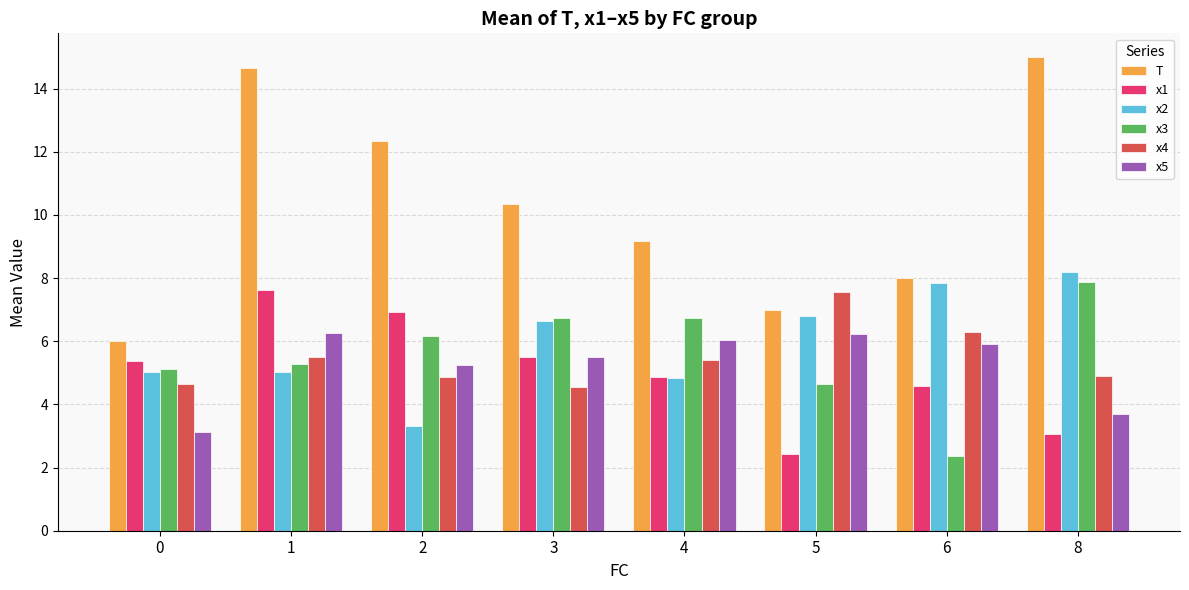

At how many categories does at least one series exceed 9?

5